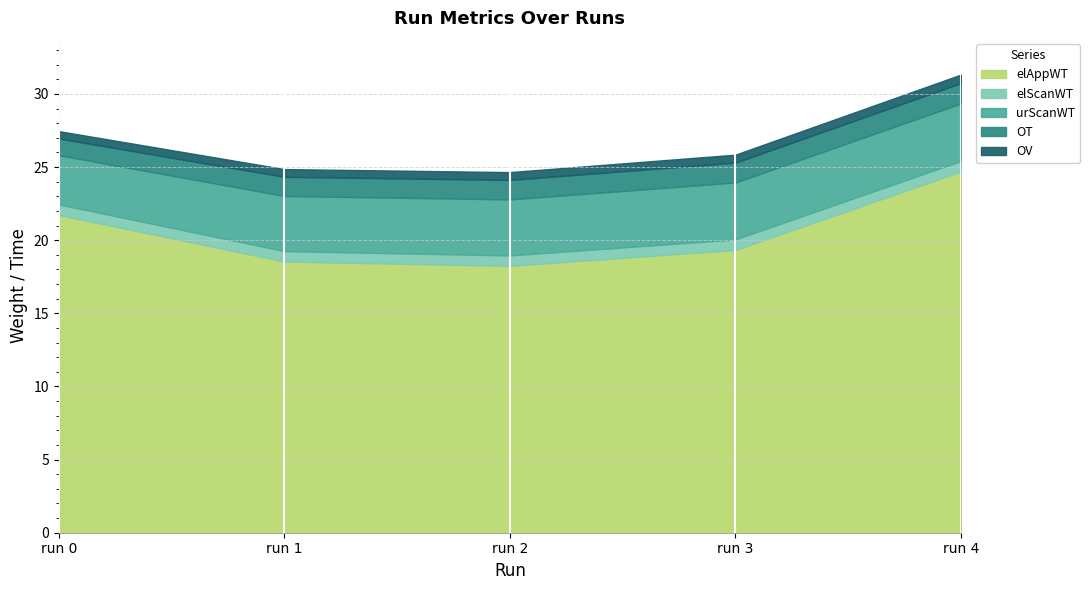

Which label corresponds to the largest value in the chart?

run 4